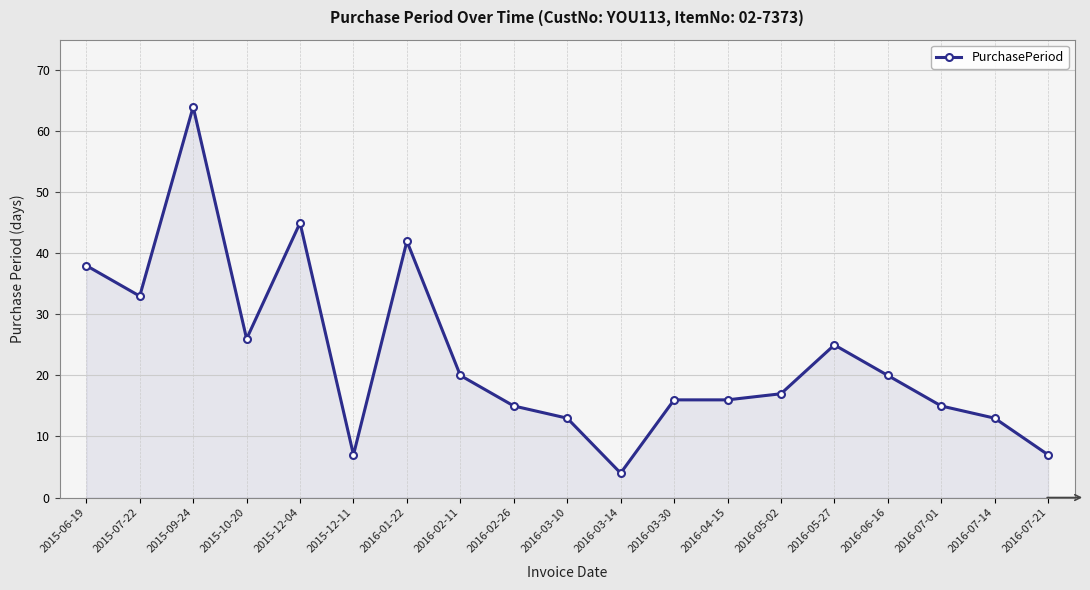

What is the label of the 7th point from the right?

2016-04-15